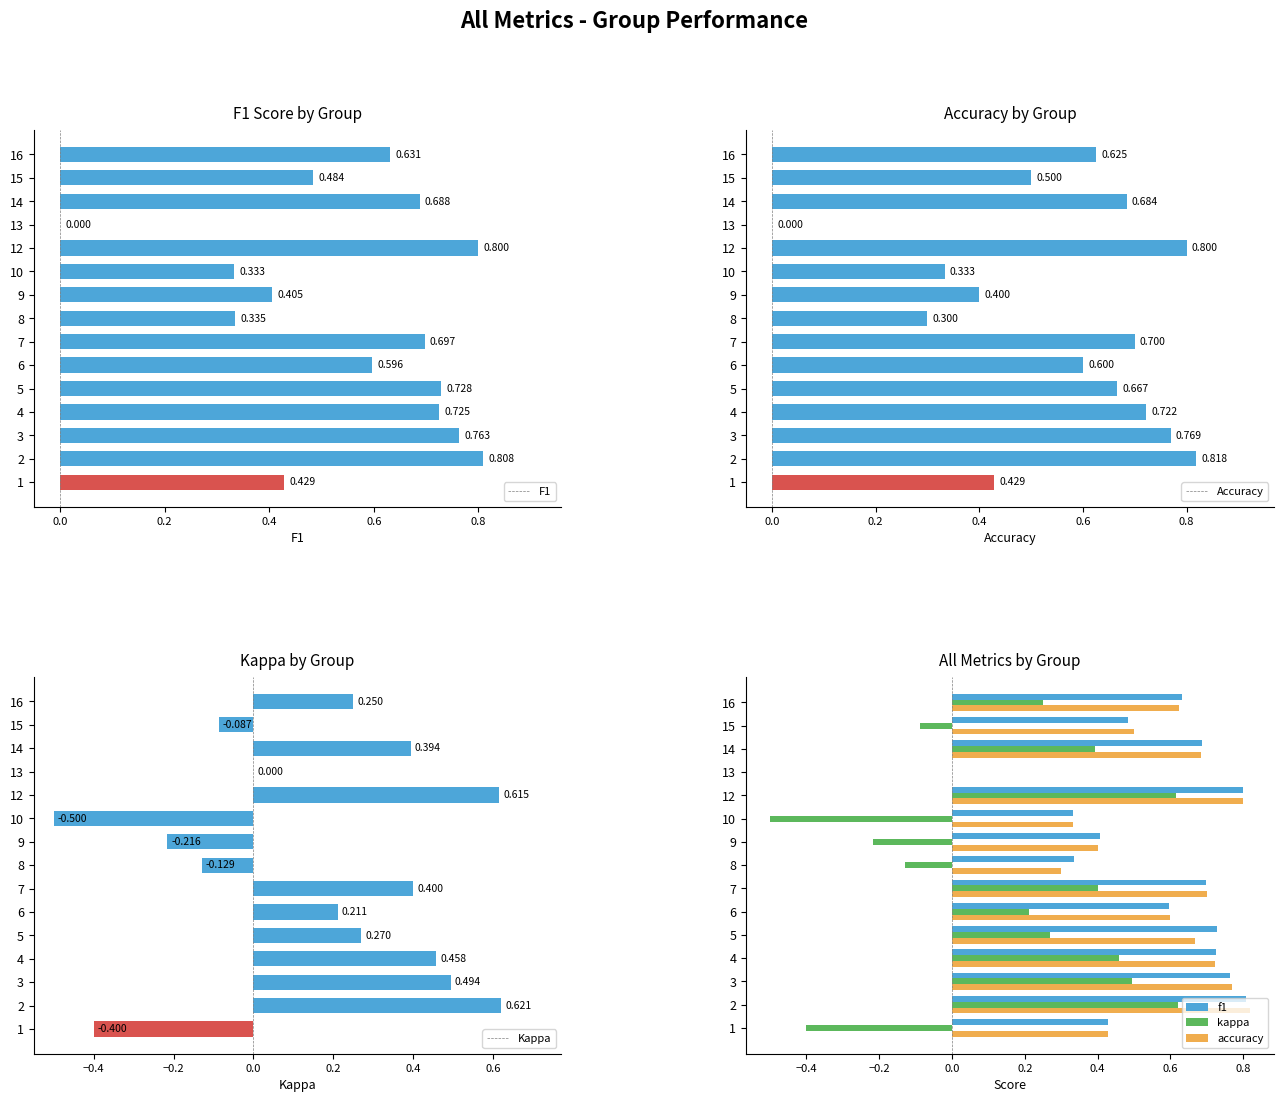

True or false: f1 has a value of 0.3 at 4.

False